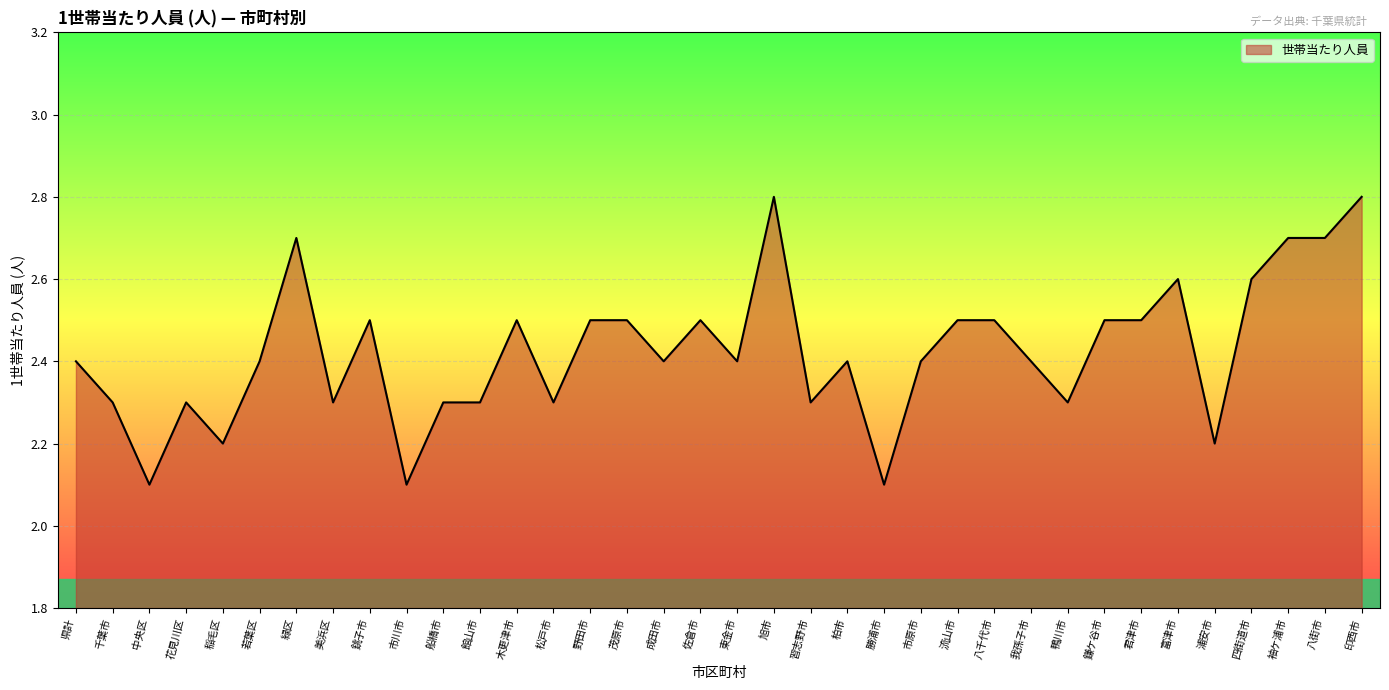

What position from the right is 木更津市?

24